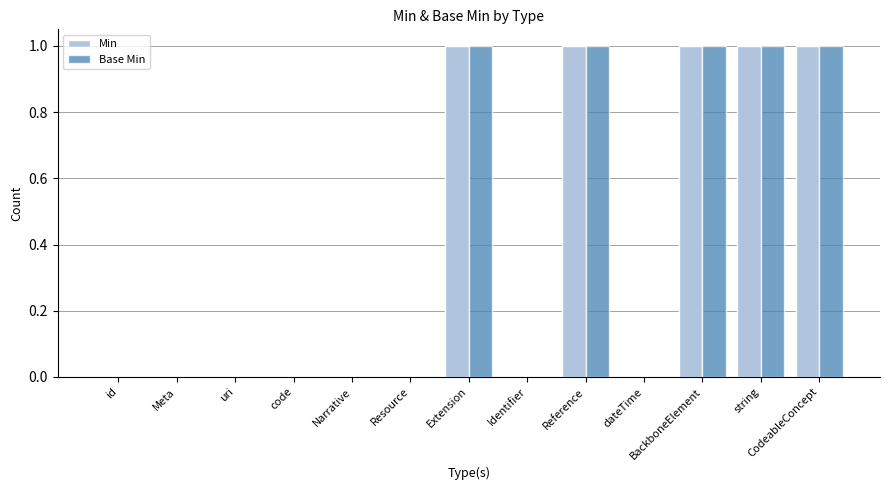

What is the difference between the Min values at CodeableConcept and Narrative?

1